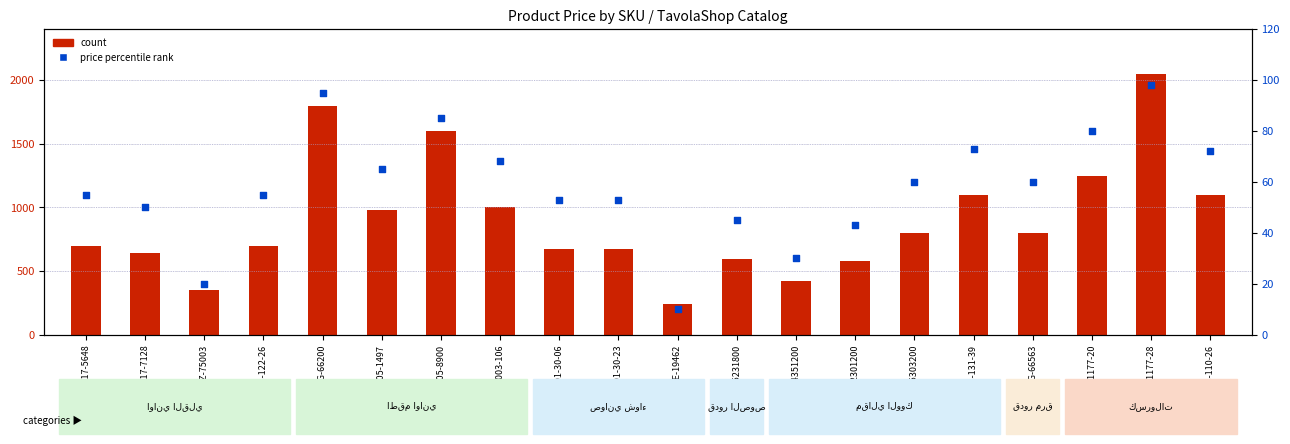

Which series reaches the maximum Y coordinate?

count